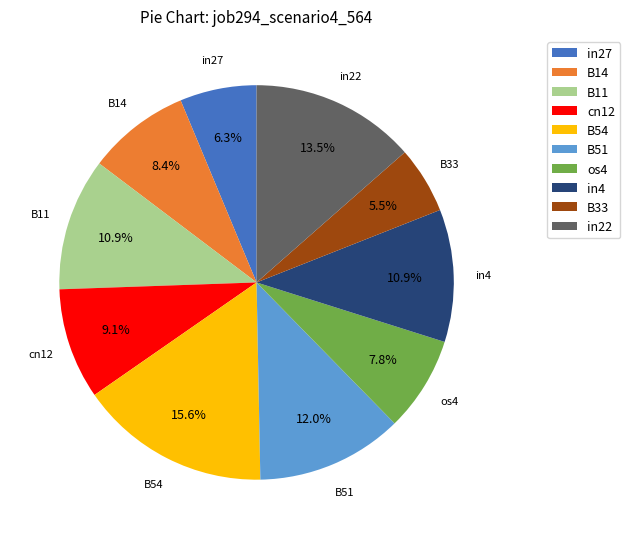

Does B33 represent more than half of the total?

No